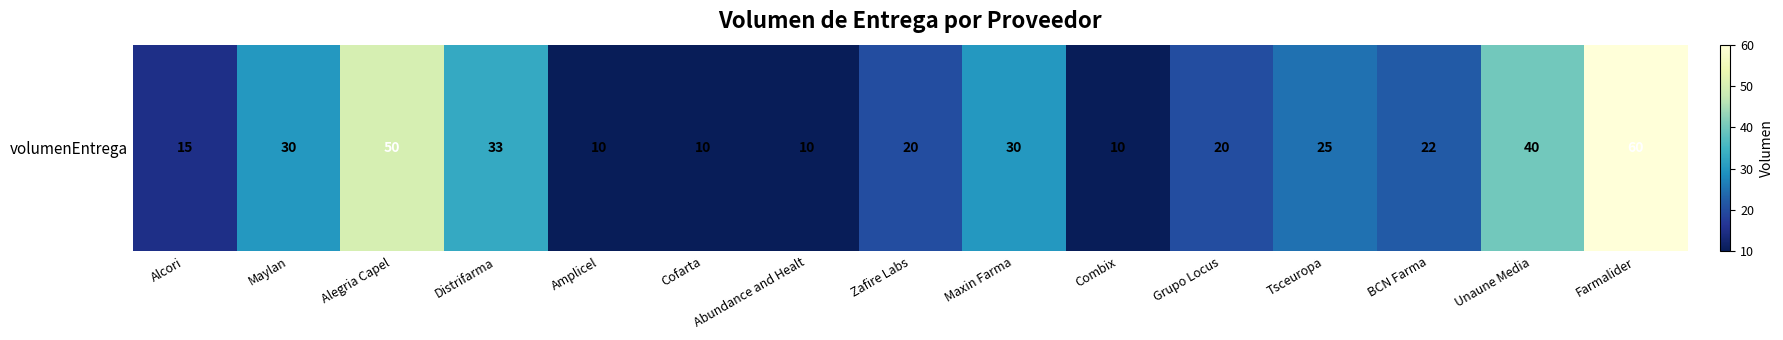

Reading left to right, what are all the values shown in this chart?

15	30	50	33	10	10	10	20	30	10	20	25	22	40	60